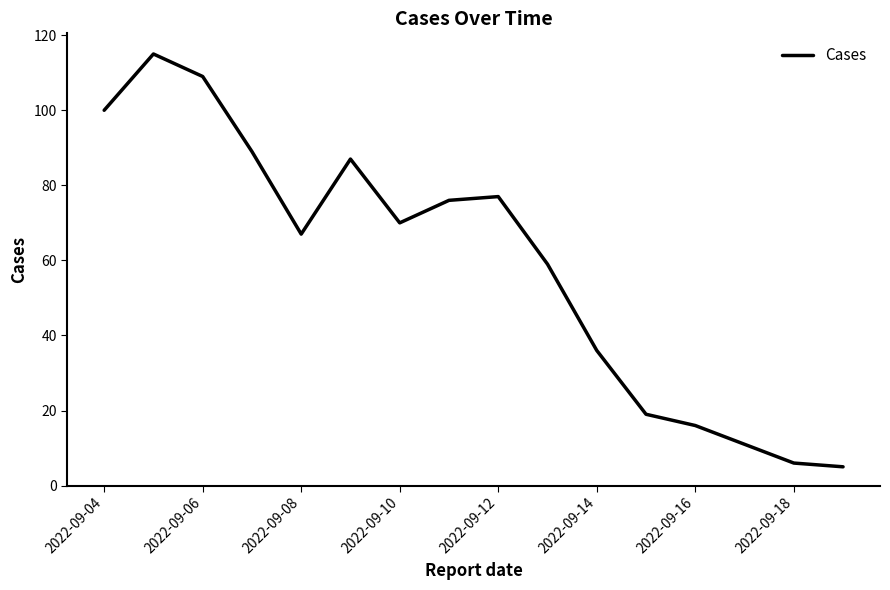

What is the greatest value displayed?

115